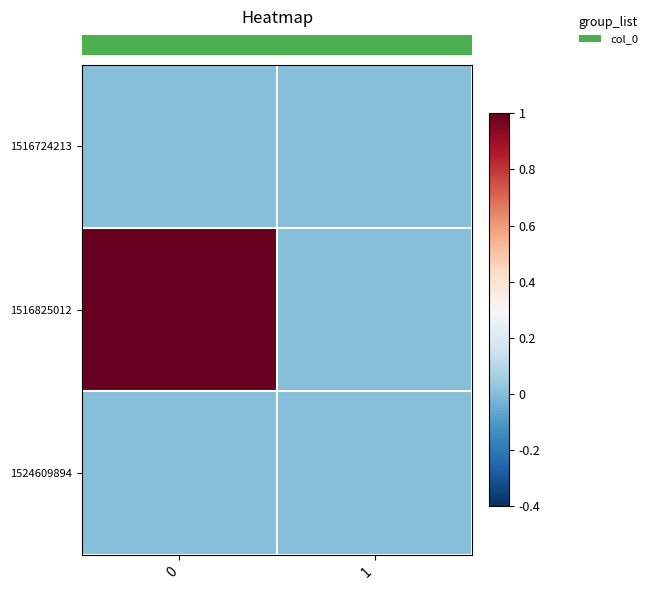

At how many categories does at least one series exceed 0?

1